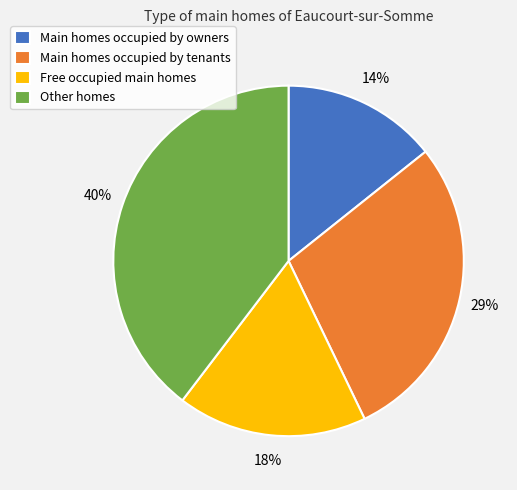

True or false: Main homes occupied by tenants accounts for 29% of the total.

True